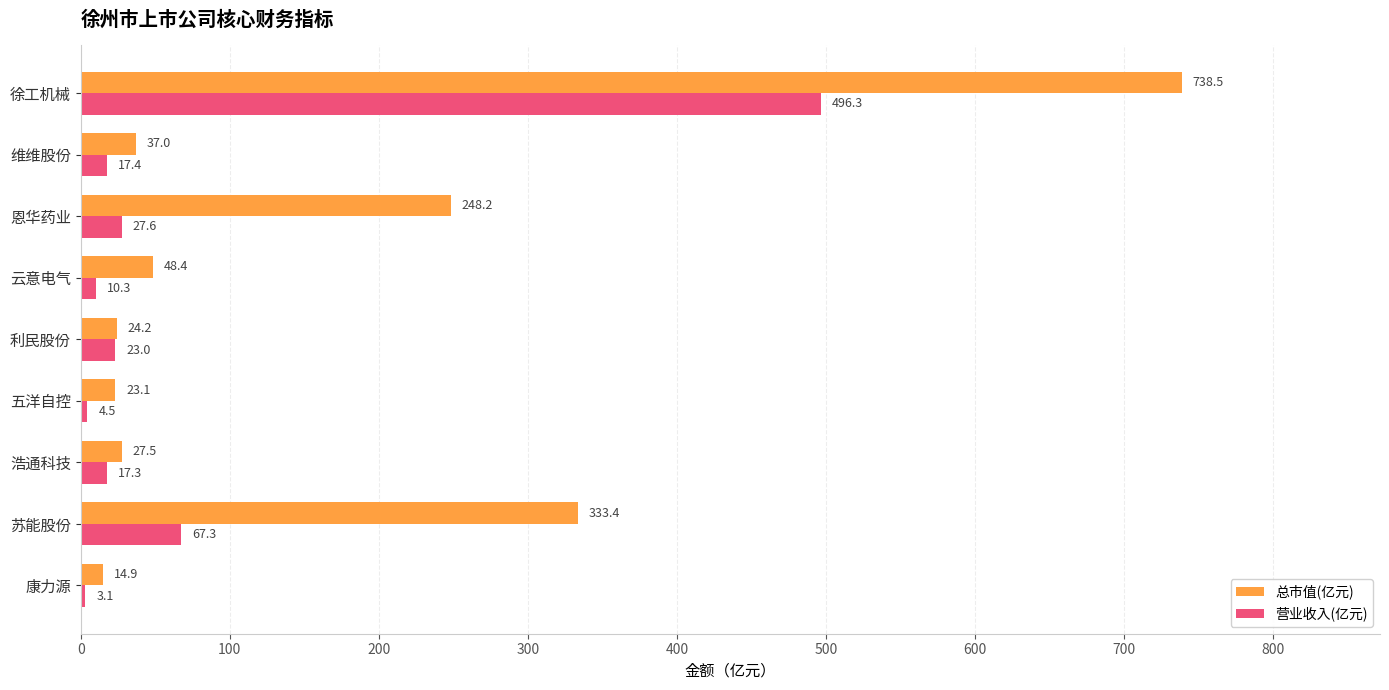

What is the difference between the 总市值(亿元) values at 维维股份 and 康力源?

22.1